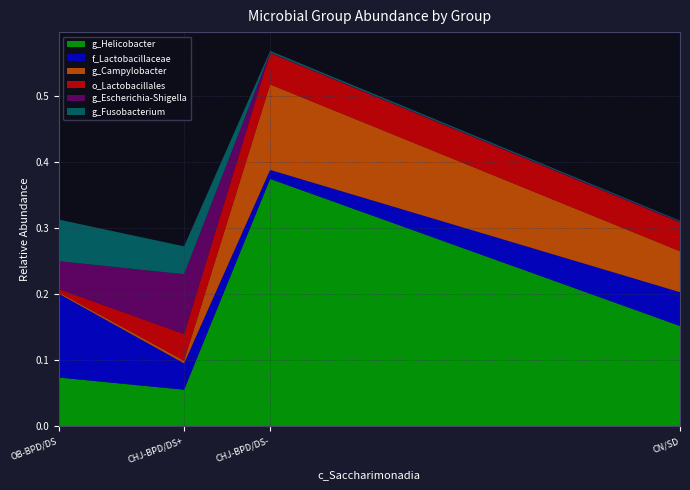

Reading left to right, list all the values displayed in this chart.

g_Helicobacter: OB-BPD/DS=0.1	CHJ-BPD/DS+=0.1	CHJ-BPD/DS-=0.4	CN/SD=0.2
f_Lactobacillaceae: OB-BPD/DS=0.1	CHJ-BPD/DS+=0.0	CHJ-BPD/DS-=0.0	CN/SD=0.1
g_Campylobacter: OB-BPD/DS=0.0	CHJ-BPD/DS+=0.0	CHJ-BPD/DS-=0.1	CN/SD=0.1
o_Lactobacillales: OB-BPD/DS=0.0	CHJ-BPD/DS+=0.0	CHJ-BPD/DS-=0.0	CN/SD=0.0
g_Escherichia-Shigella: OB-BPD/DS=0.0	CHJ-BPD/DS+=0.1	CHJ-BPD/DS-=0.0	CN/SD=0.0
g_Fusobacterium: OB-BPD/DS=0.1	CHJ-BPD/DS+=0.0	CHJ-BPD/DS-=0.0	CN/SD=0.0